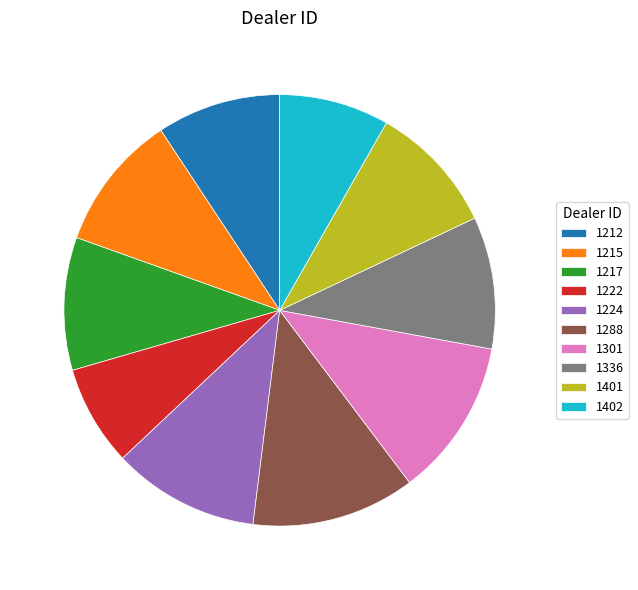

Approximately how many times larger is the value at 1301 compared to 1401?

1.2